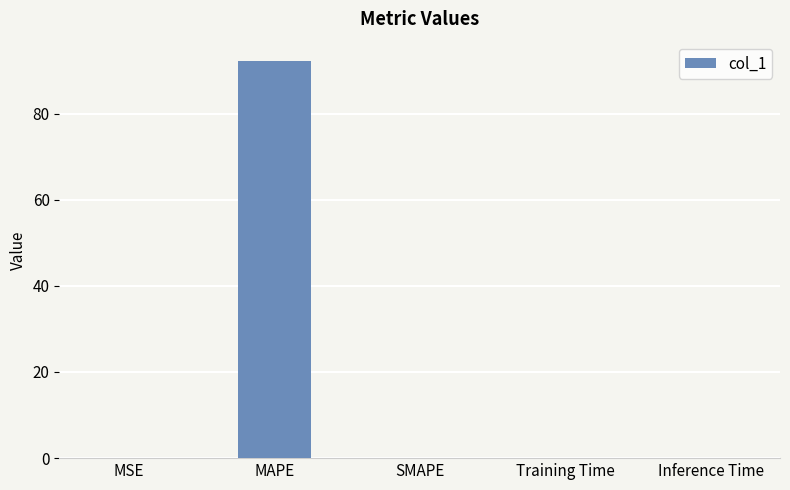

True or false: the data shows 92.1 at MAPE.

True